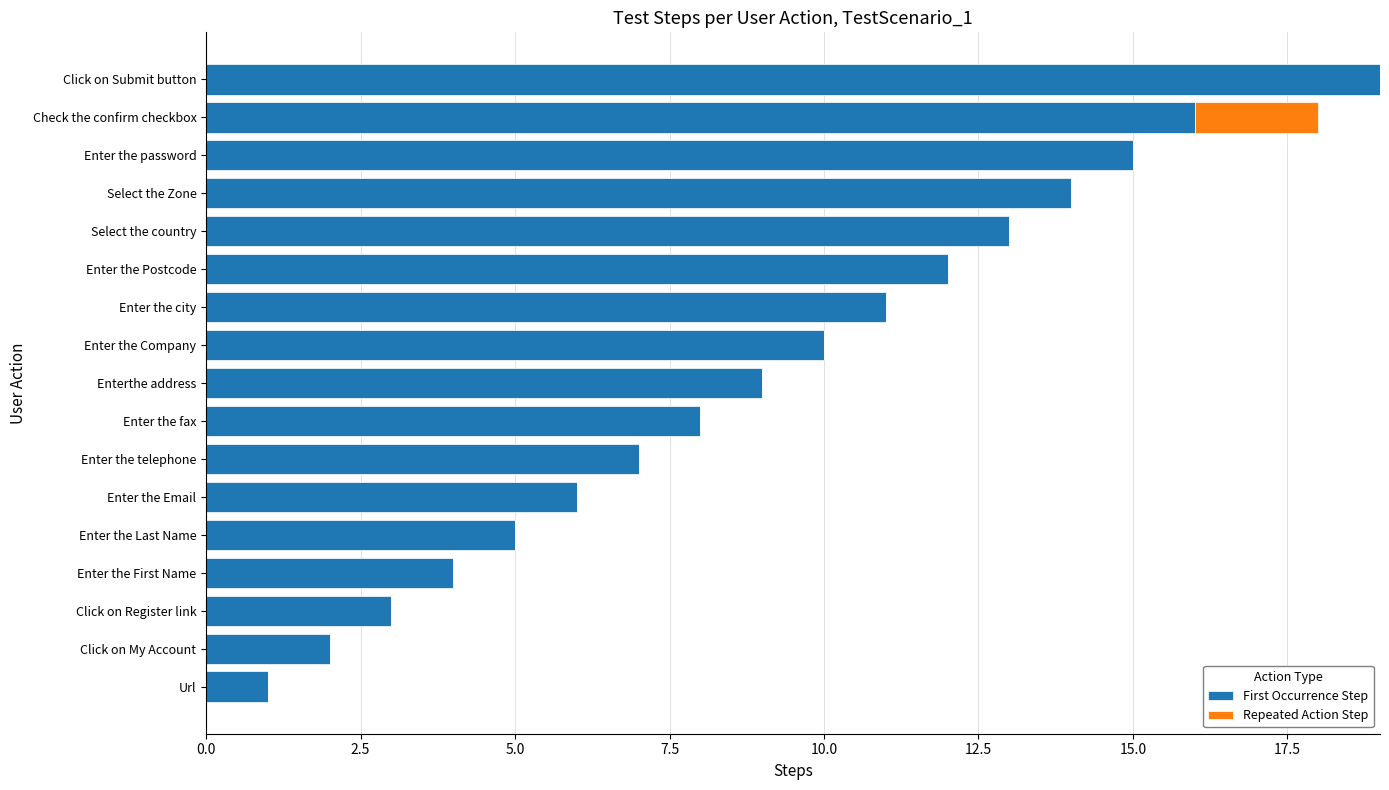

Is it true that First Occurrence Step equals 9 at Enterthe address?

True